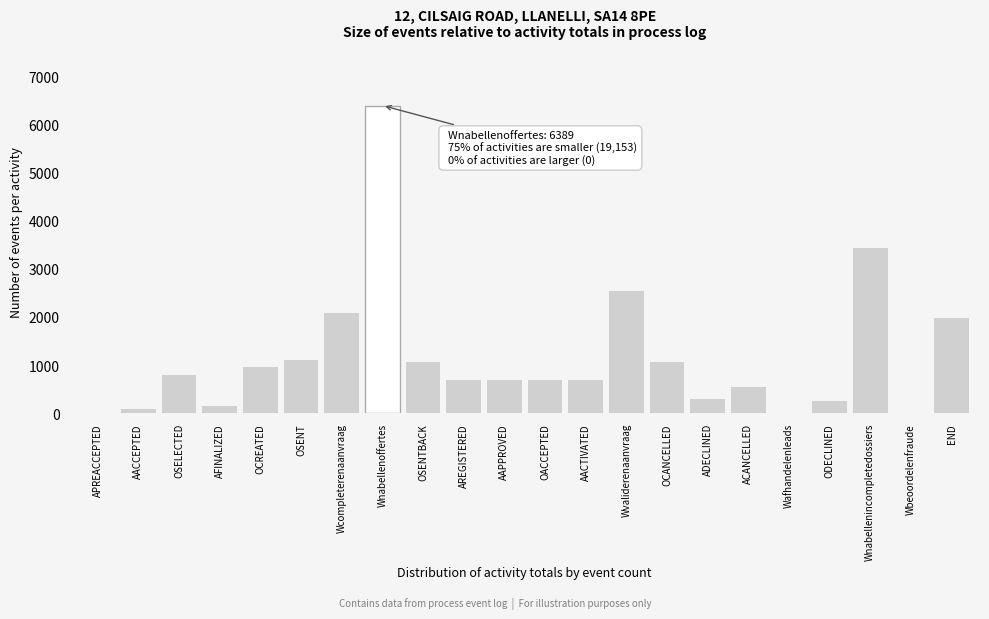

Between END and AACCEPTED, which is larger?

END